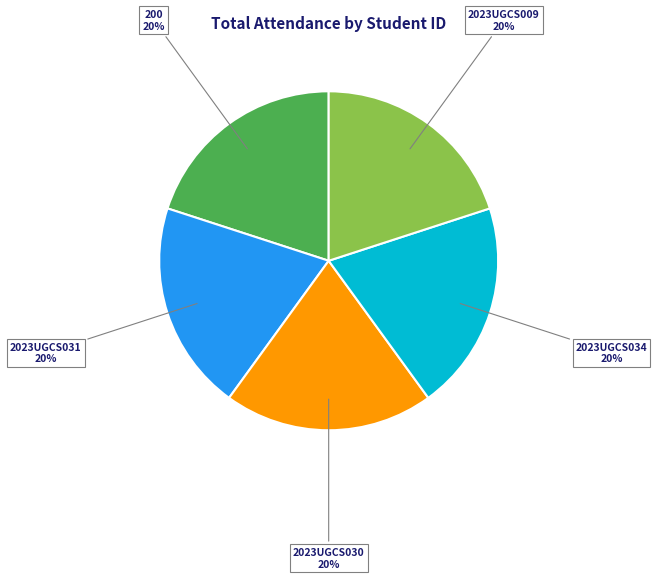

Does any single category account for the majority?

No